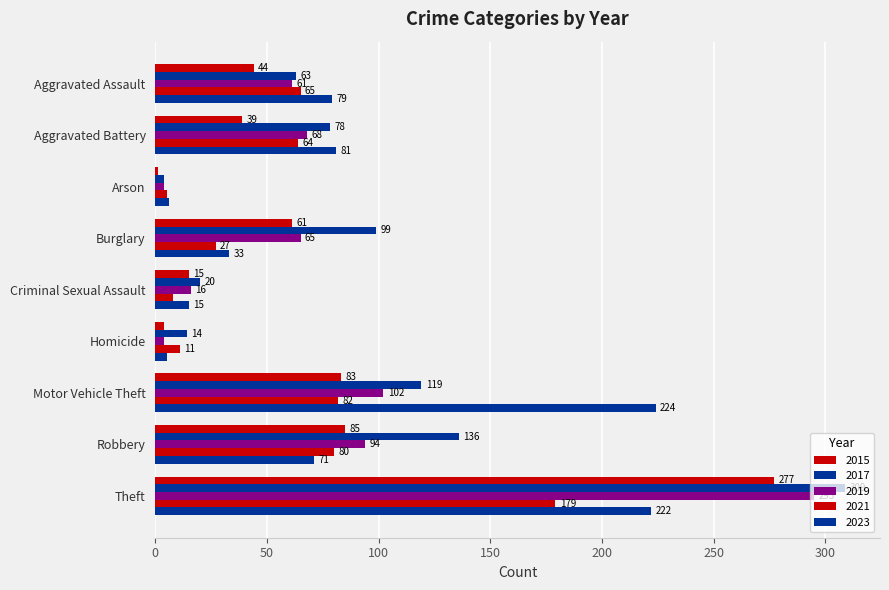

Which series has the widest spread of values?

2017